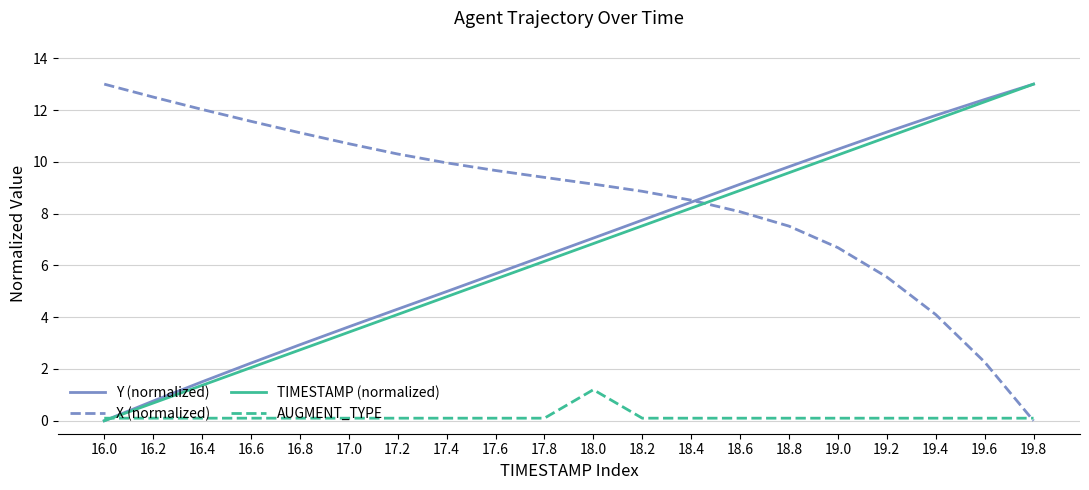

Reading right to left, list all the values displayed in this chart.

Y (normalized): 19.8=13.0	19.6=12.4	19.4=11.8	19.2=11.1	19.0=10.5	18.8=9.8	18.6=9.1	18.4=8.4	18.2=7.7	18.0=7.1	17.8=6.4	17.6=5.7	17.4=5.0	17.2=4.3	17.0=3.6	16.8=2.9	16.6=2.2	16.4=1.5	16.2=0.8	16.0=0.0
X (normalized): 19.8=0.0	19.6=2.3	19.4=4.1	19.2=5.6	19.0=6.7	18.8=7.5	18.6=8.1	18.4=8.5	18.2=8.9	18.0=9.1	17.8=9.4	17.6=9.7	17.4=10.0	17.2=10.3	17.0=10.7	16.8=11.1	16.6=11.6	16.4=12.0	16.2=12.5	16.0=13.0
TIMESTAMP (normalized): 19.8=13.0	19.6=12.3	19.4=11.6	19.2=10.9	19.0=10.3	18.8=9.6	18.6=8.9	18.4=8.2	18.2=7.5	18.0=6.8	17.8=6.2	17.6=5.5	17.4=4.8	17.2=4.1	17.0=3.4	16.8=2.7	16.6=2.1	16.4=1.4	16.2=0.7	16.0=0.0
AUGMENT_TYPE: 19.8=0.1	19.6=0.1	19.4=0.1	19.2=0.1	19.0=0.1	18.8=0.1	18.6=0.1	18.4=0.1	18.2=0.1	18.0=1.2	17.8=0.1	17.6=0.1	17.4=0.1	17.2=0.1	17.0=0.1	16.8=0.1	16.6=0.1	16.4=0.1	16.2=0.1	16.0=0.1